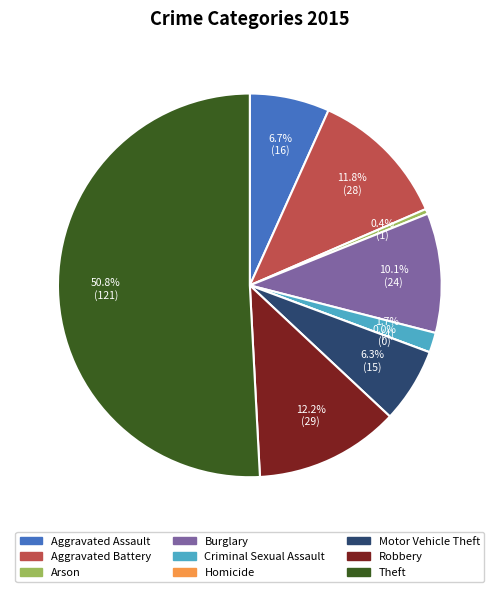

Rank the categories by value from highest to lowest.

Theft, Robbery, Aggravated Battery, Burglary, Aggravated Assault, Motor Vehicle Theft, Criminal Sexual Assault, Arson, Homicide